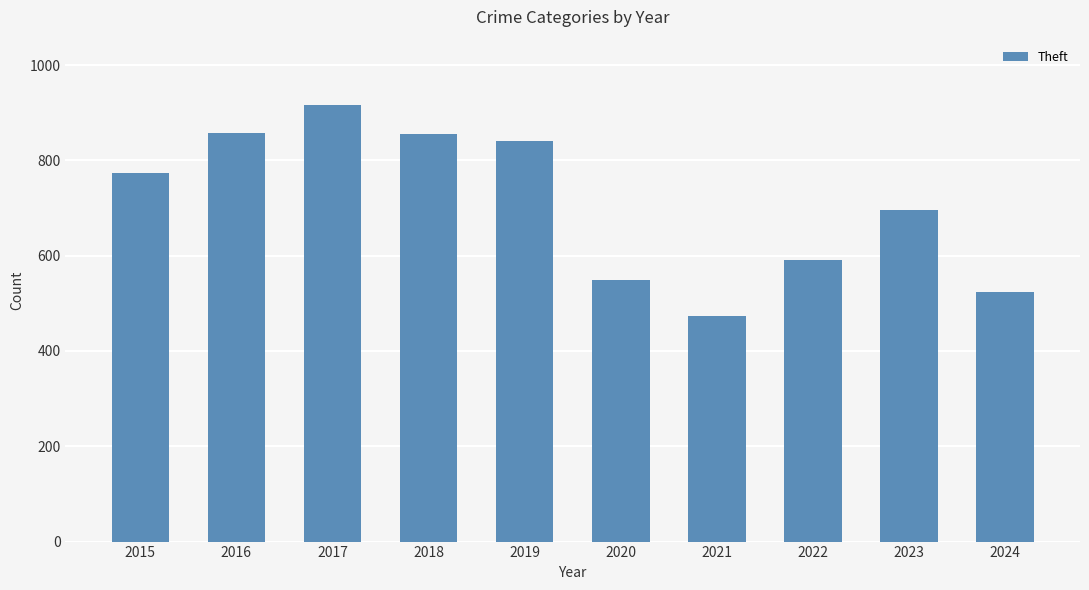

Which category has the lowest value across all series?

2021